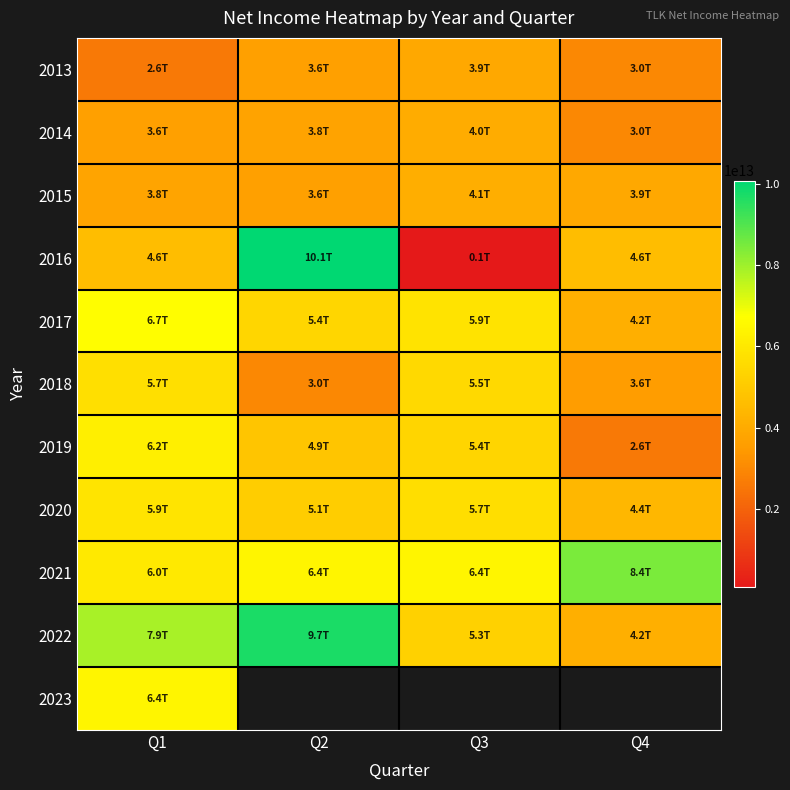

True or false: 2022 has a value of 13856145750046.2 at Q1.

False